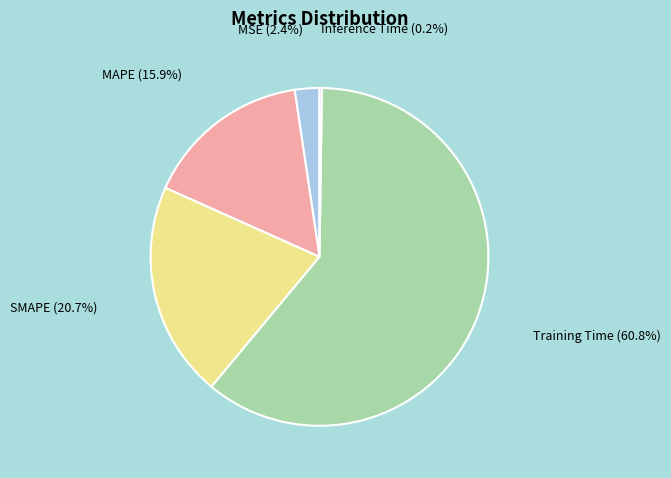

Does MSE represent more than half of the total?

No